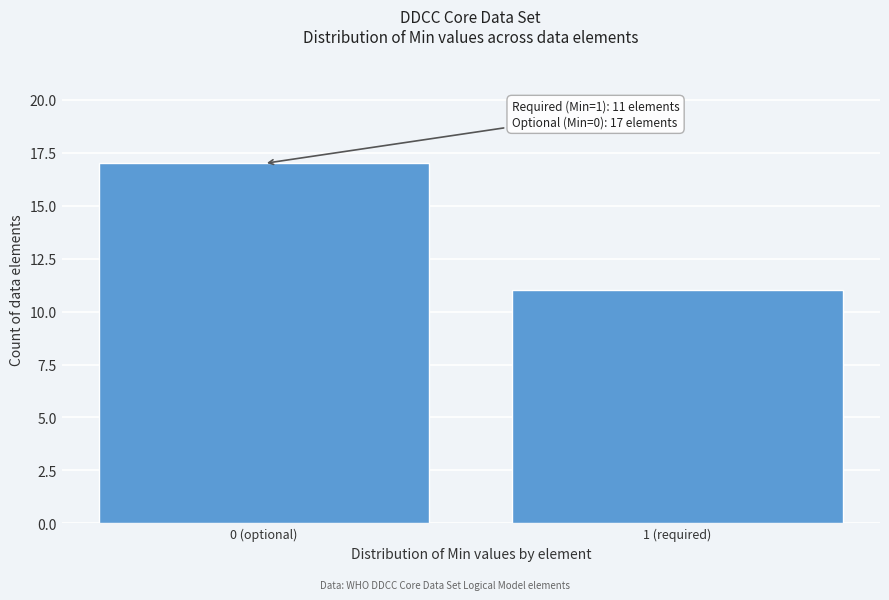

Reading left to right, transcribe all the data shown in this chart.

17	11